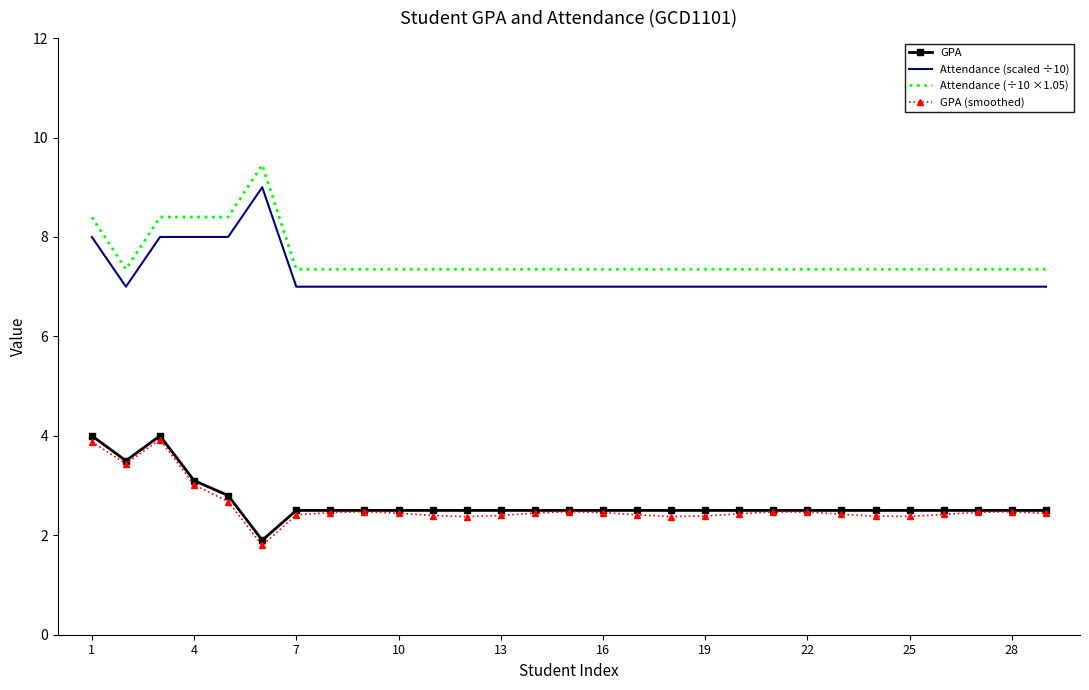

True or false: Attendance (÷10 ×1.05) and GPA (smoothed) cross at least once.

False